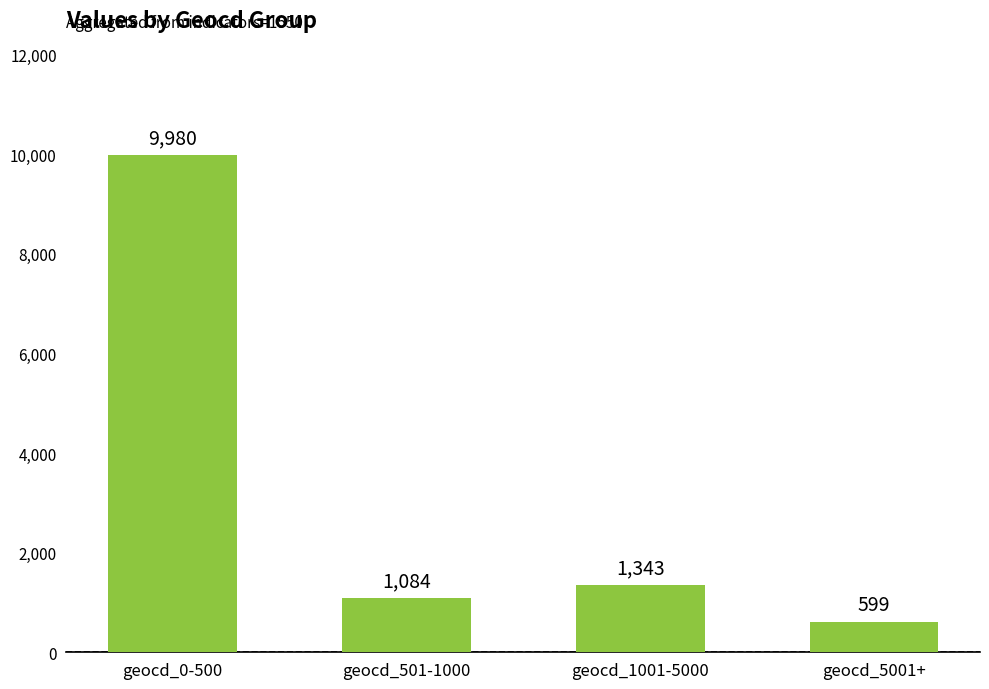

How many series are shown in this chart?

1